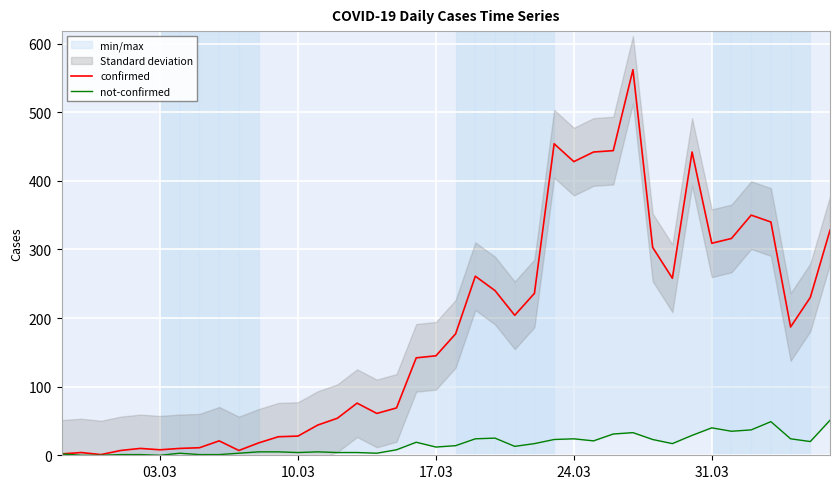

How many values in the confirmed series exceed 177?

19